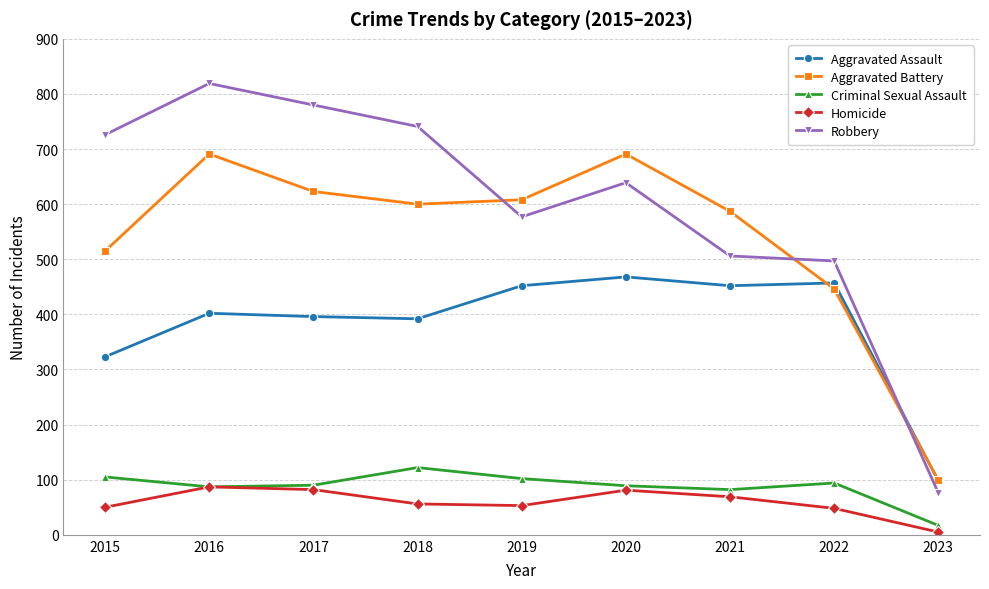

Is the value of Aggravated Battery at 2018 greater than the value of Criminal Sexual Assault at 2023?

Yes